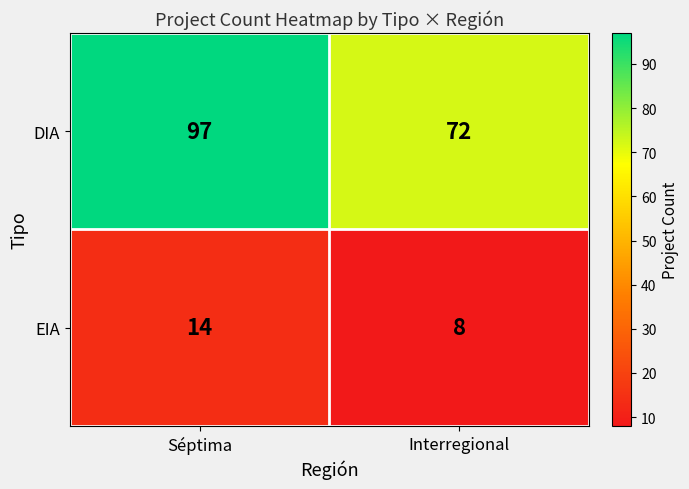

What is the total value across all series at Interregional?

80